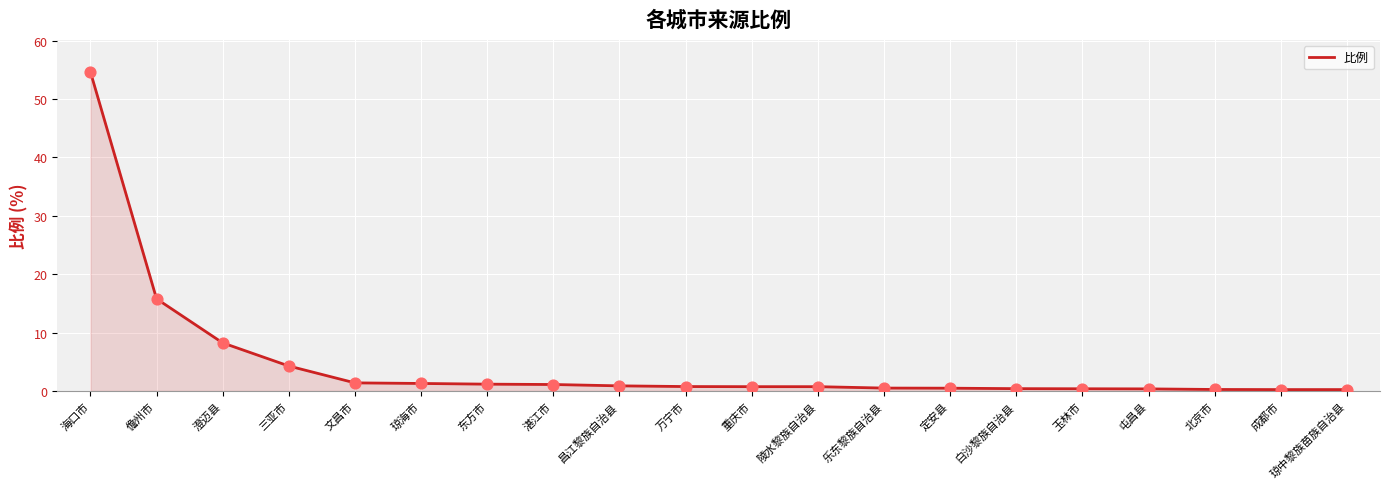

Between 成都市 and 昌江黎族自治县, which is larger?

昌江黎族自治县